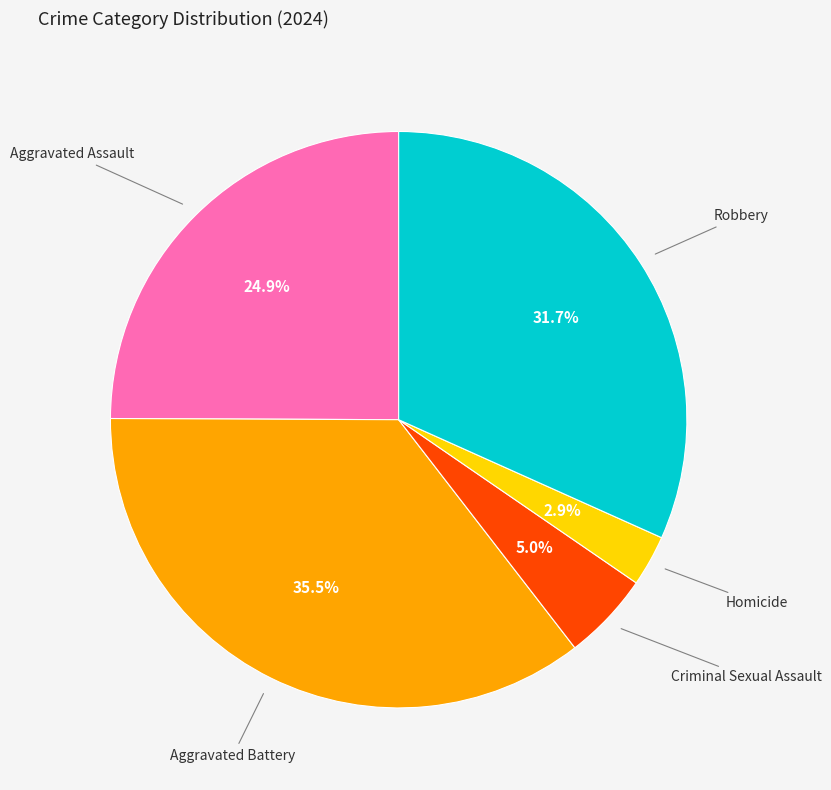

Is there any slice that represents more than half of the pie?

No